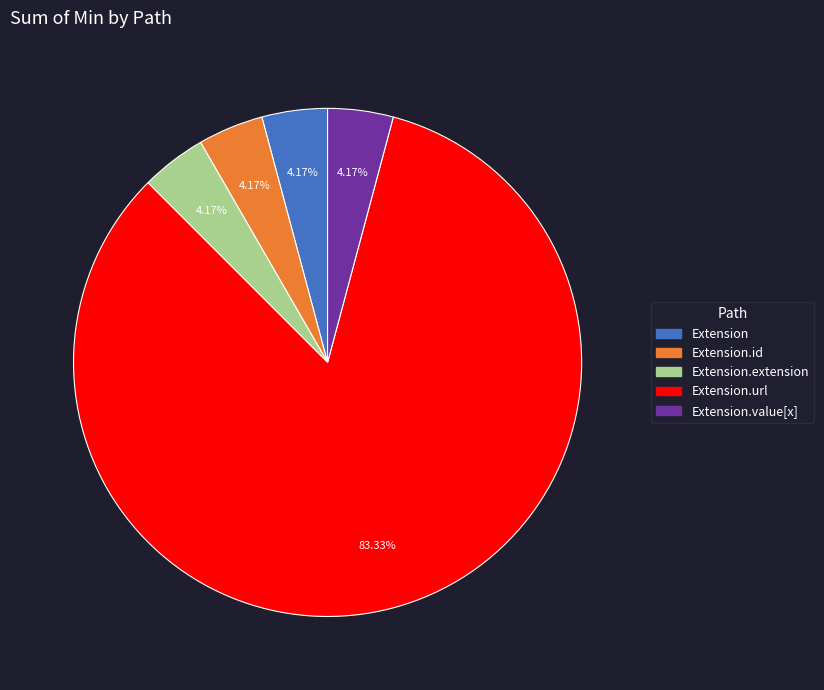

Is there any slice that represents more than half of the pie?

Yes